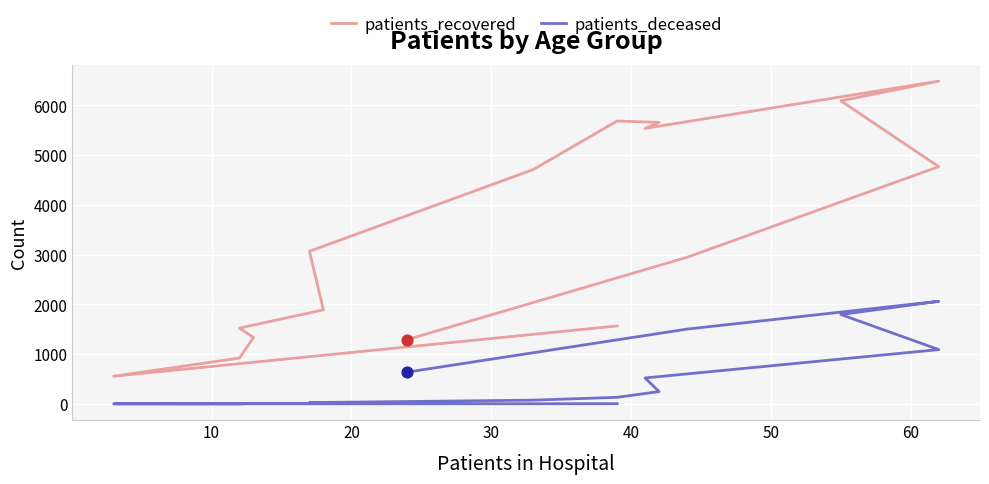

Which series contains the highest Y value?

patients_recovered